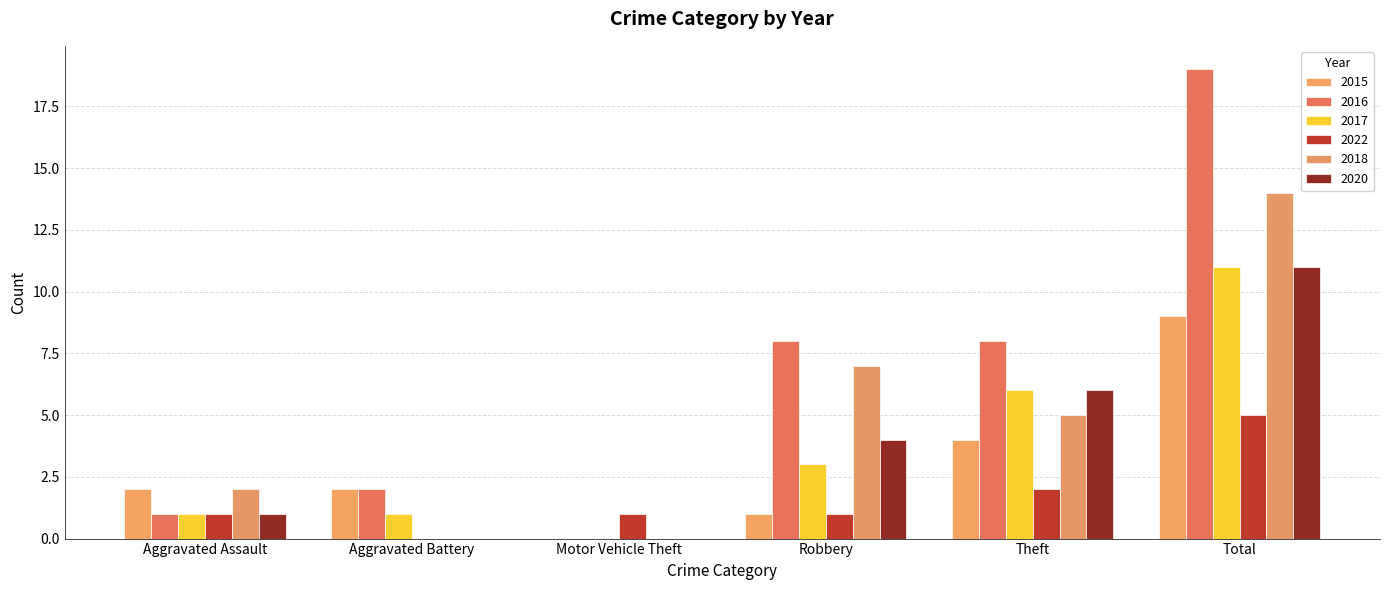

Count the 2015 values in the range 1 to 4.

4